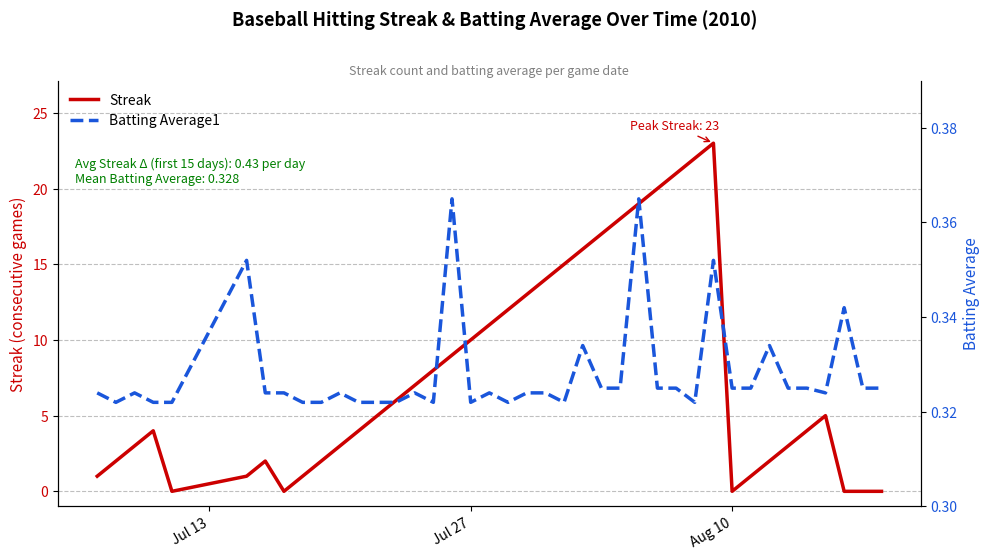

Reading left to right, transcribe all the data shown in this chart.

Streak: 1.0	2.0	3.0	4.0	0.0	1.0	2.0	0.0	1.0	2.0	3.0	4.0	5.0	6.0	7.0	8.0	9.0	10.0	11.0	12.0	13.0	14.0	15.0	16.0	17.0	18.0	19.0	20.0	21.0	22.0	23.0	0.0	1.0	2.0	3.0	4.0	5.0	0.0	0.0	0.0
Batting Average1: 0.3	0.3	0.3	0.3	0.3	0.4	0.3	0.3	0.3	0.3	0.3	0.3	0.3	0.3	0.3	0.3	0.4	0.3	0.3	0.3	0.3	0.3	0.3	0.3	0.3	0.3	0.4	0.3	0.3	0.3	0.4	0.3	0.3	0.3	0.3	0.3	0.3	0.3	0.3	0.3